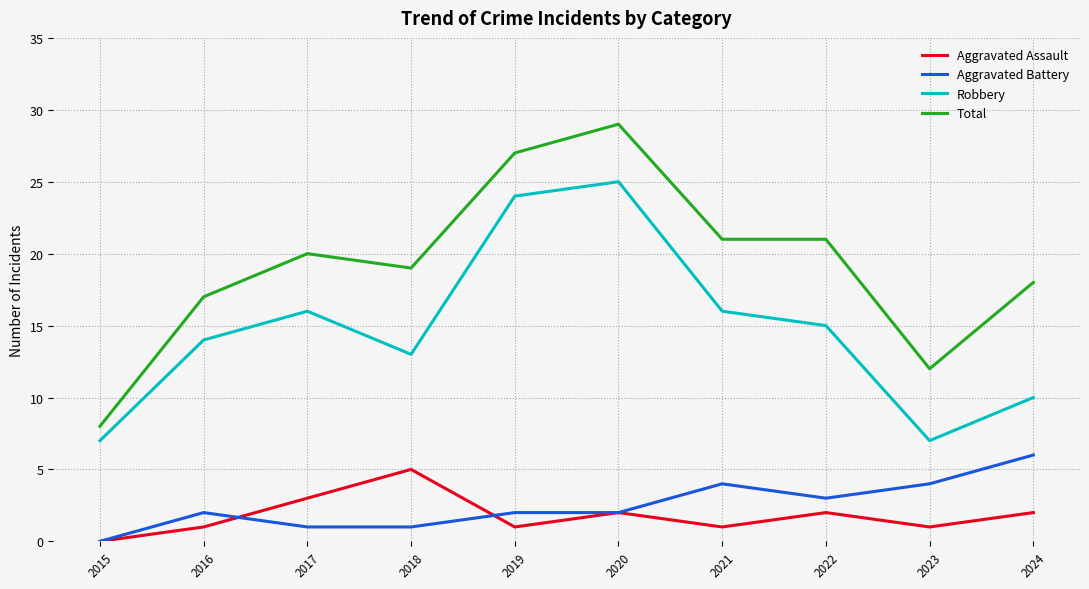

Is this an area chart (filled region under the line)?

No